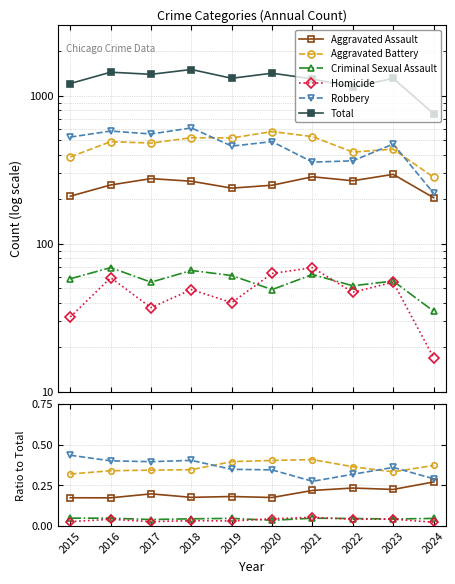

How many lines are shown in the chart?

6